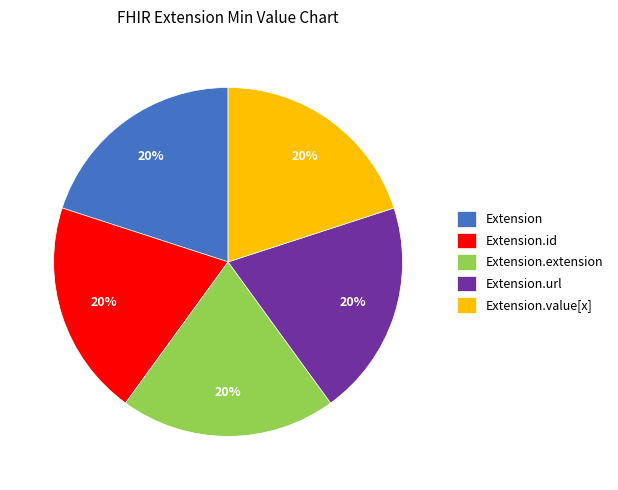

Is the sum of Extension.value[x] and Extension.extension greater than half?

No